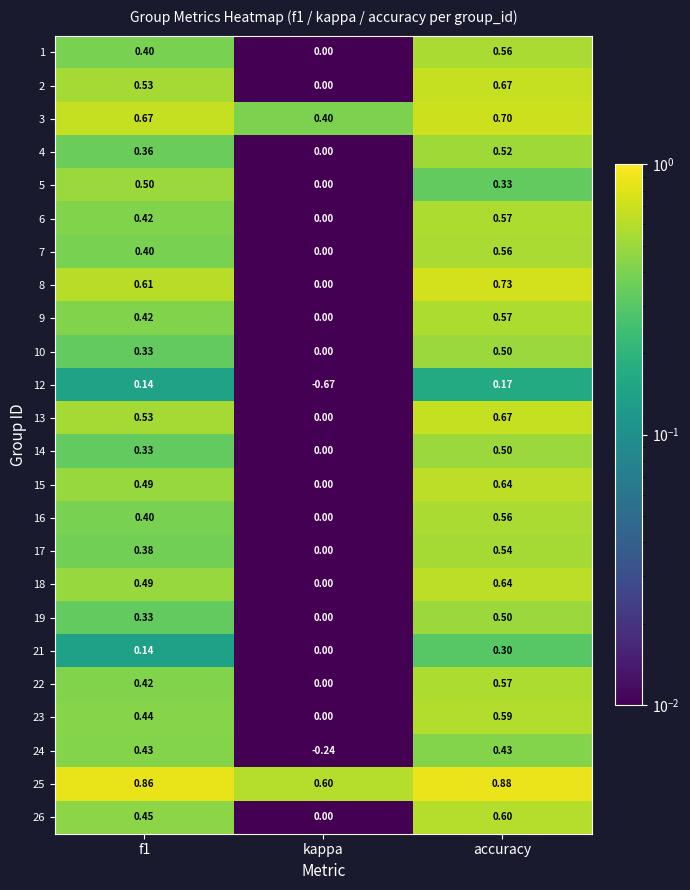

Is the value of 23 at accuracy greater than the value of 1 at f1?

Yes